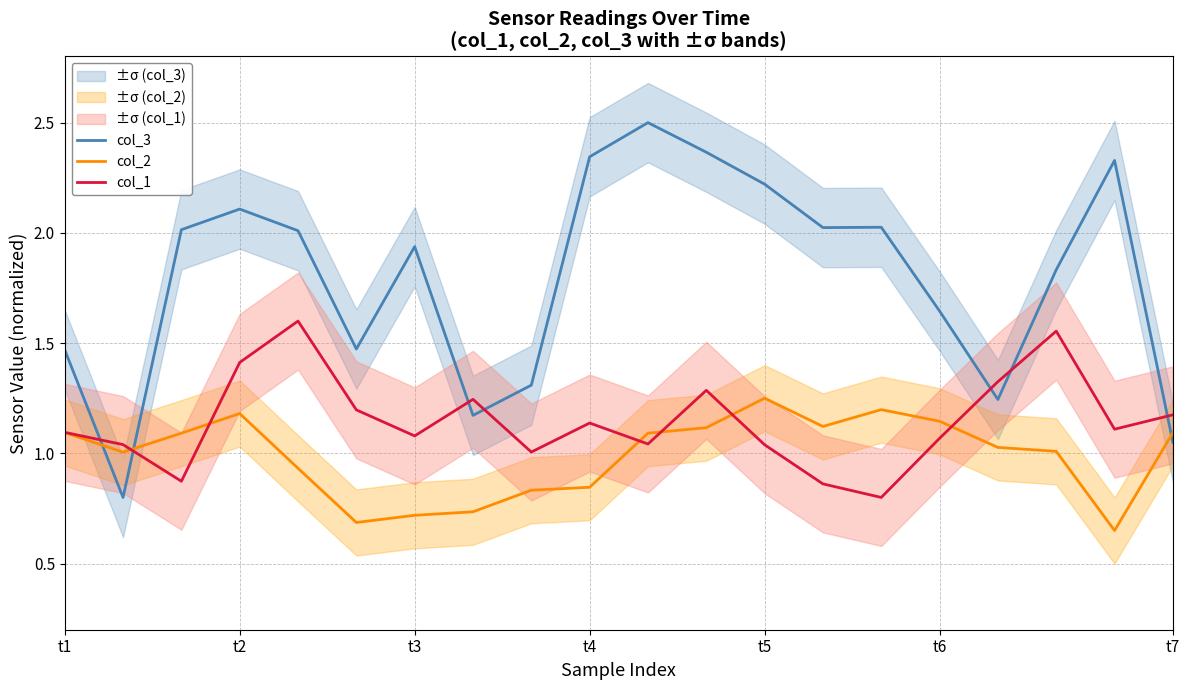

Which series ends up on top after the final intersection of col_3 and col_1?

col_1